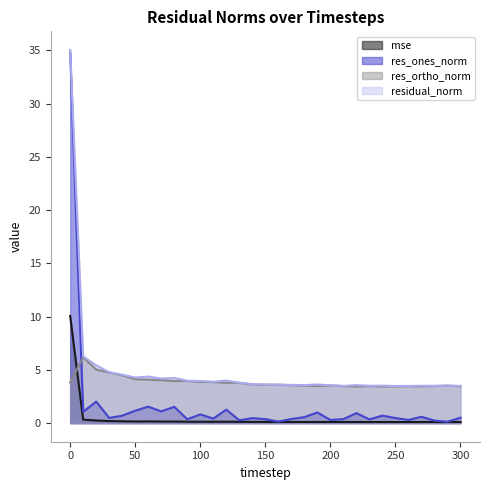

How many data points does each series have?

31